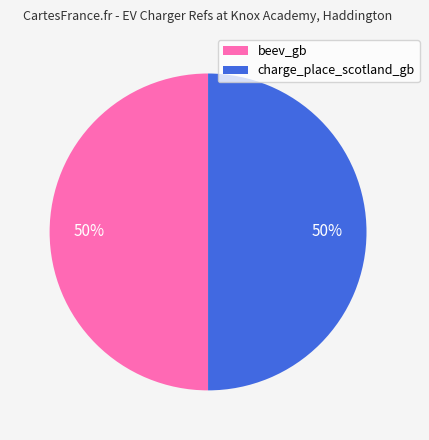

To the nearest percent, what is the combined percentage of charge_place_scotland_gb and beev_gb?

100%